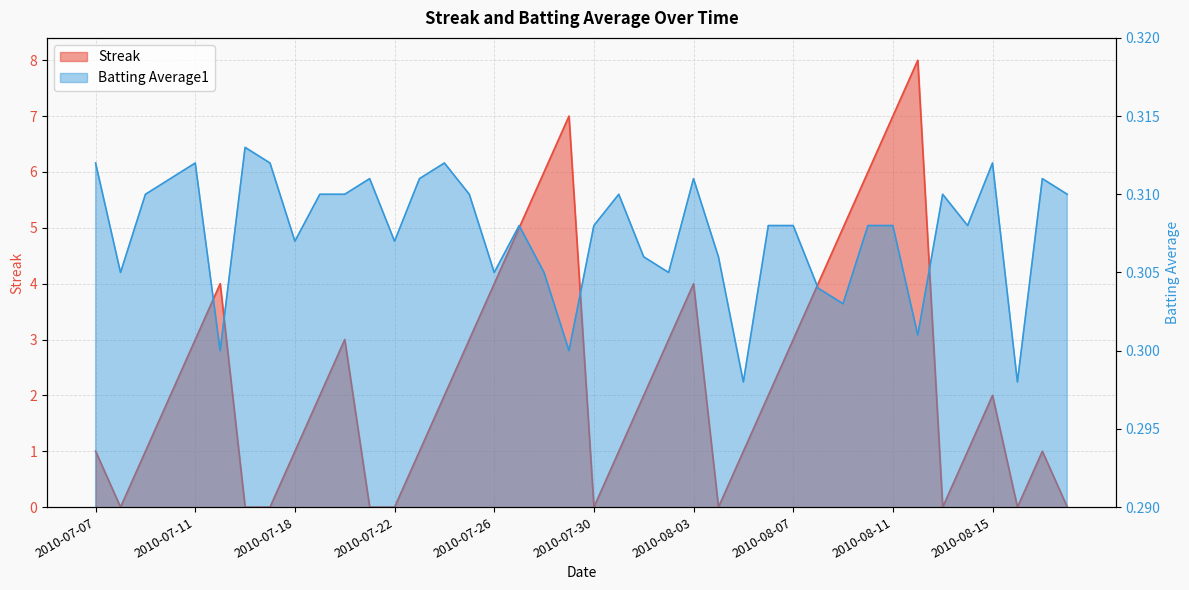

What is the approximate value of Streak at 2010-07-24?

2.0